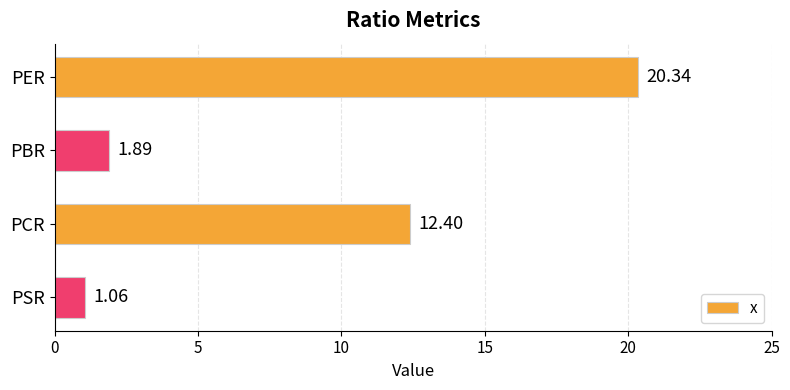

What is the difference between the maximum and minimum values?

19.3